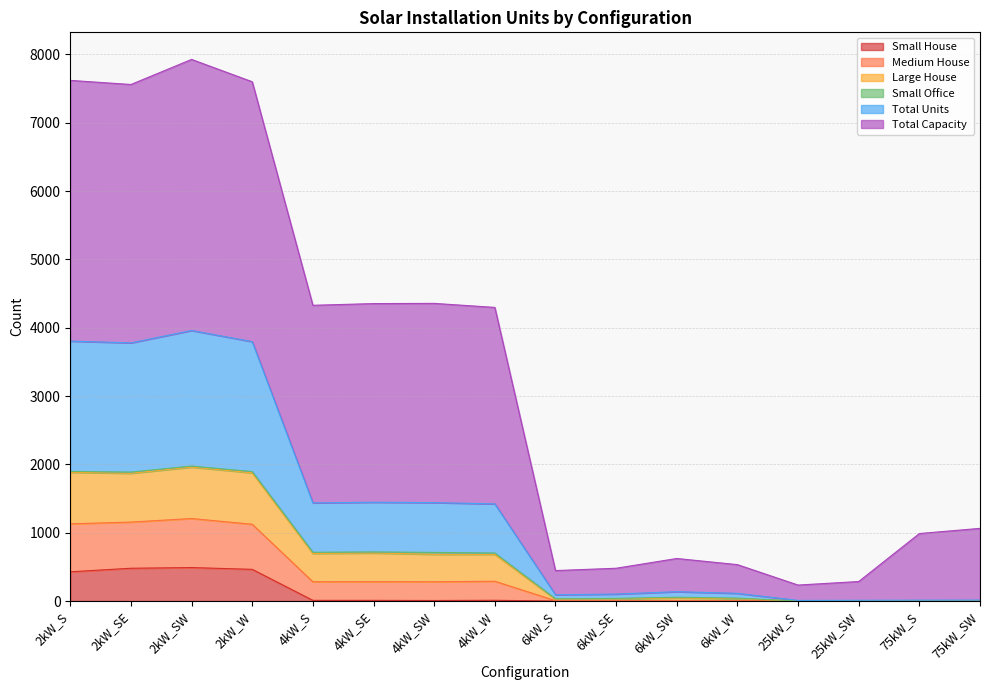

What is the label of the 2nd point from the left?

2kW_SE